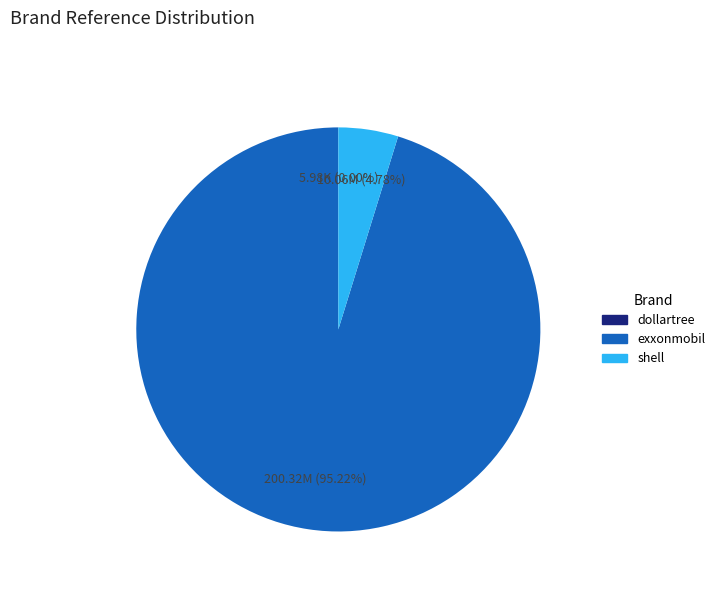

What percentage is the exxonmobil slice, to the nearest percent?

95%